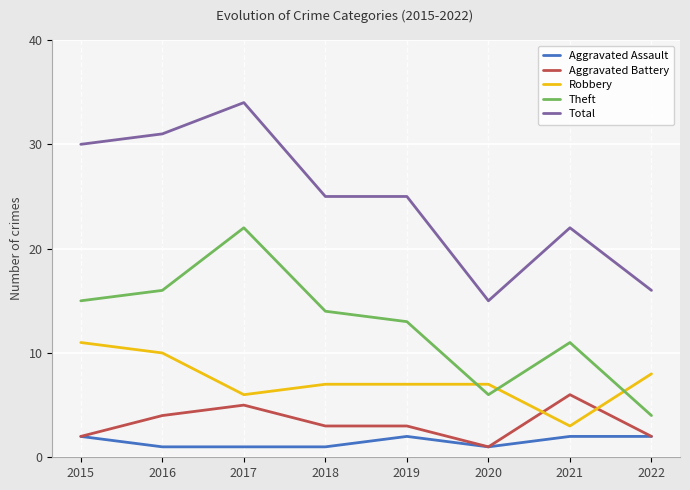

What is the difference between the highest and lowest values at 2020?

14